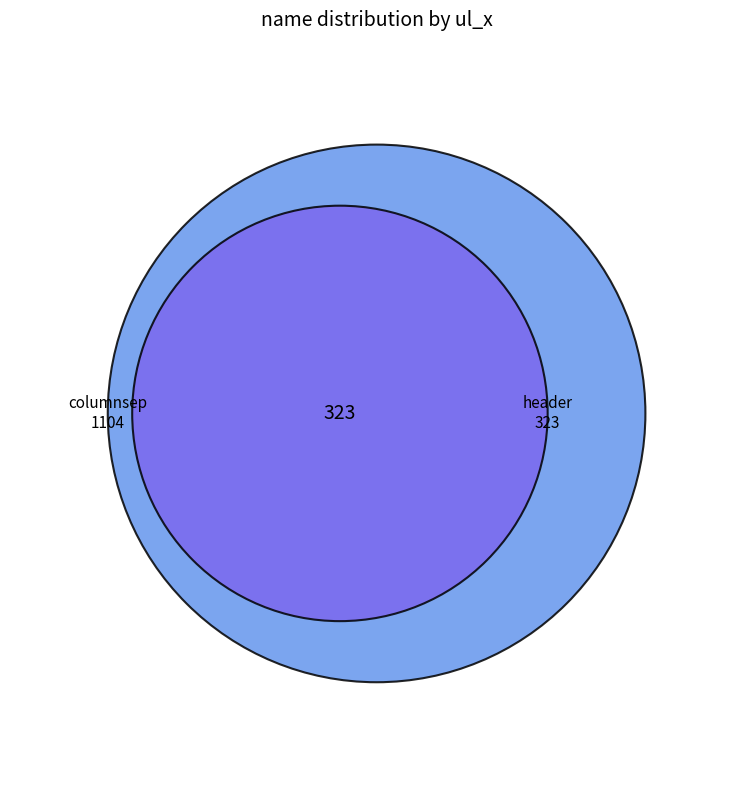

What percentage is the header slice, to the nearest percent?

23%